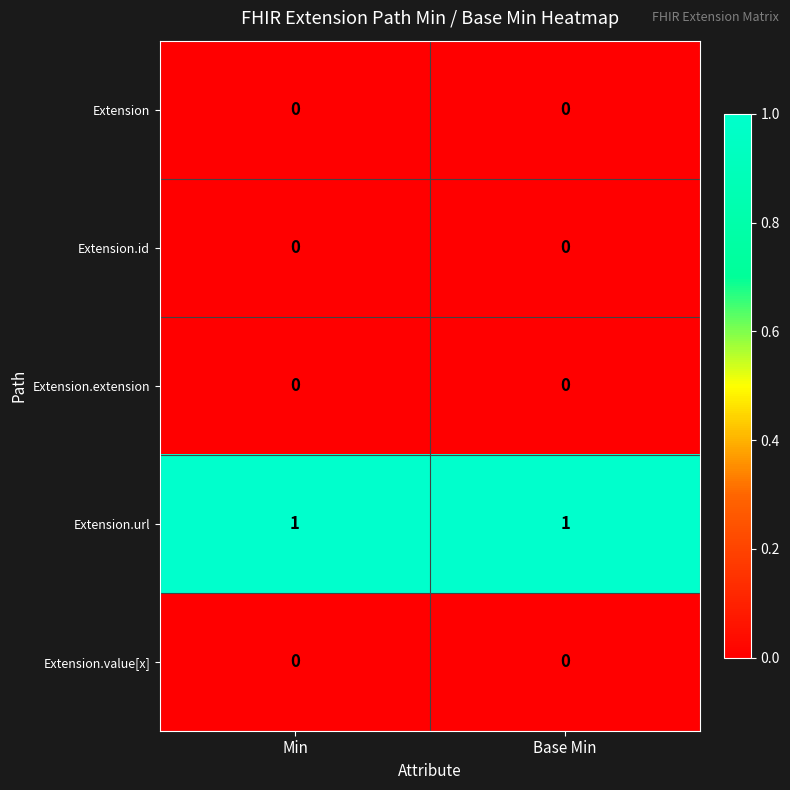

Is the value of Extension.url at Base Min greater than the value of Extension at Base Min?

Yes